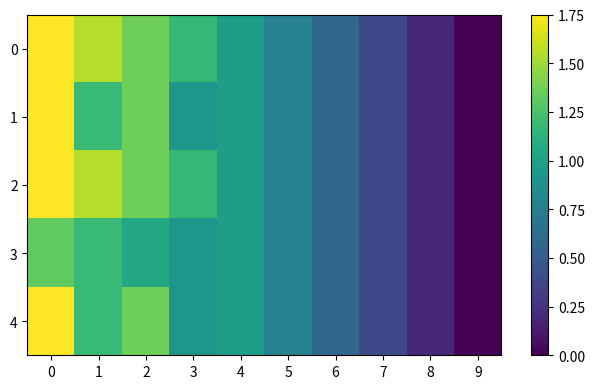

Reading left to right, transcribe all the data shown in this chart.

0: 0=1.8	1=1.6	2=1.4	3=1.2	4=1.0	5=0.8	6=0.6	7=0.4	8=0.2	9=0.0
1: 0=1.8	1=1.2	2=1.4	3=0.9	4=1.0	5=0.8	6=0.6	7=0.4	8=0.2	9=0.0
2: 0=1.8	1=1.6	2=1.4	3=1.2	4=1.0	5=0.8	6=0.6	7=0.4	8=0.2	9=0.0
3: 0=1.3	1=1.2	2=1.1	3=0.9	4=1.0	5=0.8	6=0.6	7=0.4	8=0.2	9=0.0
4: 0=1.8	1=1.2	2=1.4	3=0.9	4=1.0	5=0.8	6=0.6	7=0.4	8=0.2	9=0.0